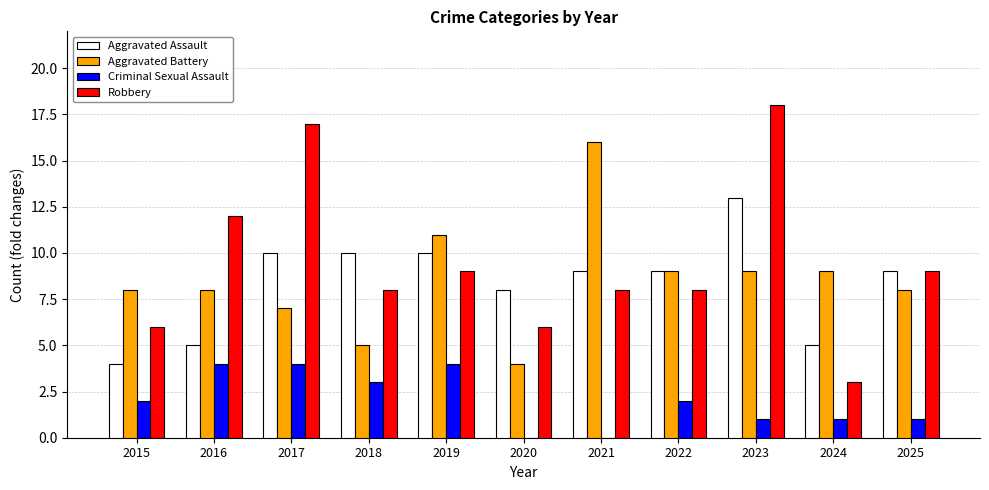

What is the highest value of the Robbery series?

18